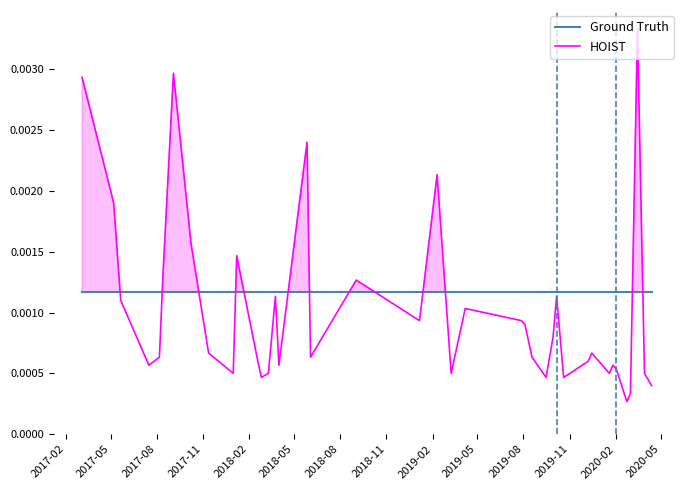

Is the value of Ground Truth at 29 greater than the value of HOIST at 28?

Yes